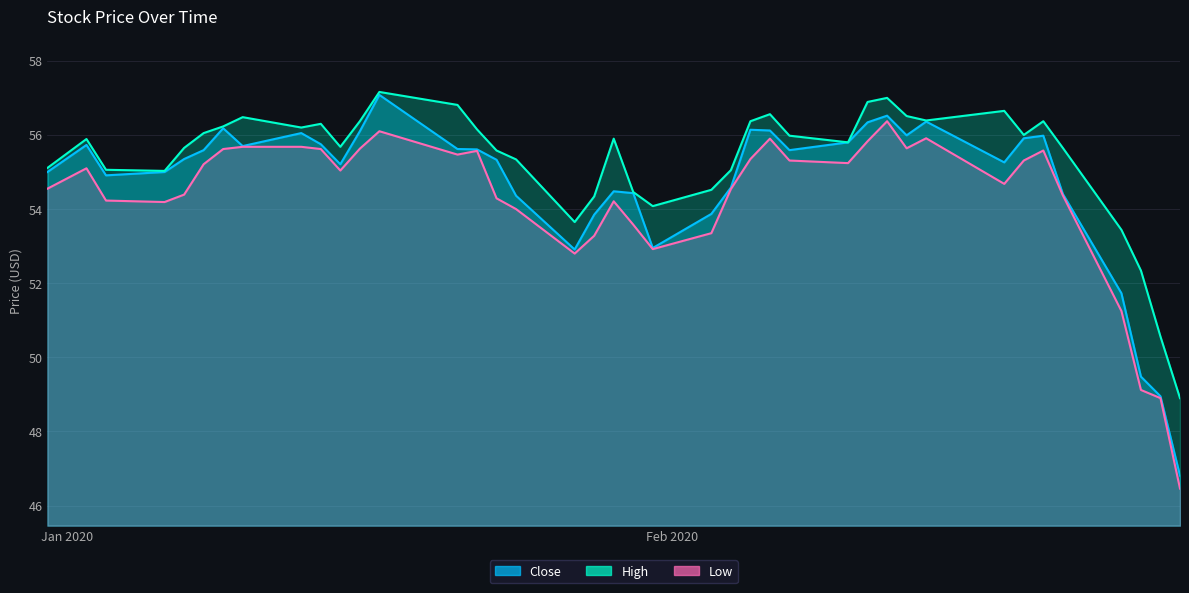

What is the label of the 17th point from the right?

2020-02-04